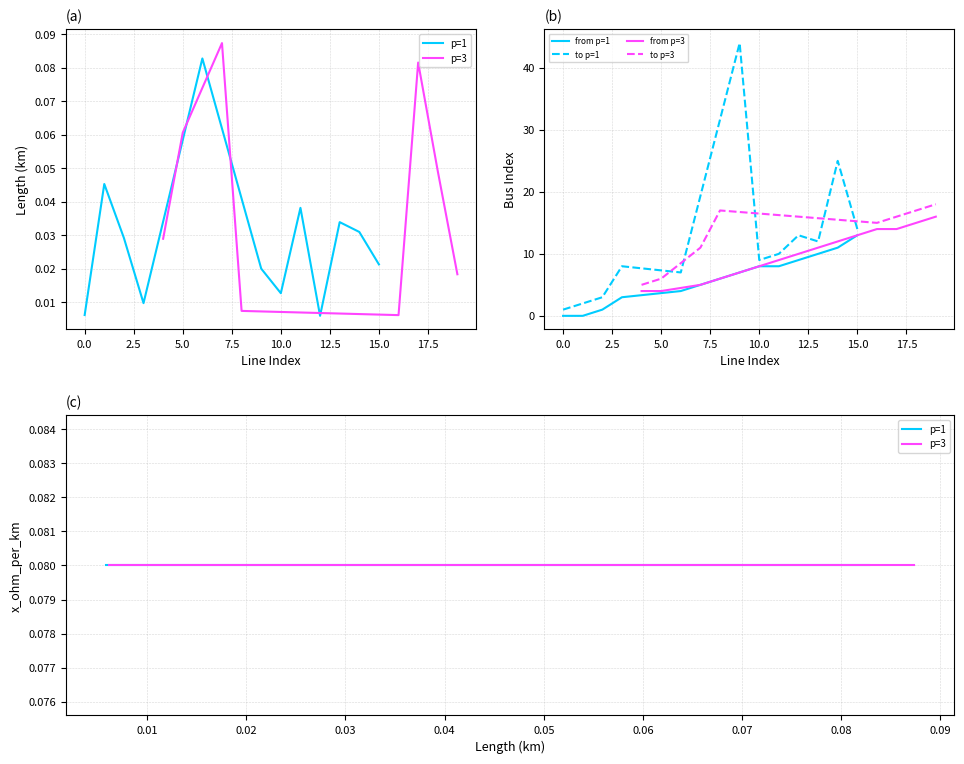

The value of to p=1 at 15.0 is 6. True or false?

False